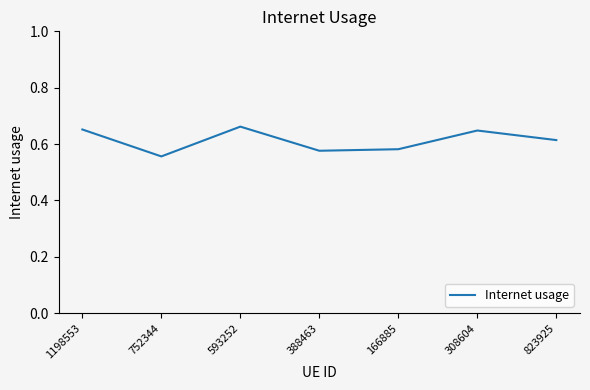

What is the sum of the values at 388463 and 752344?

1.1